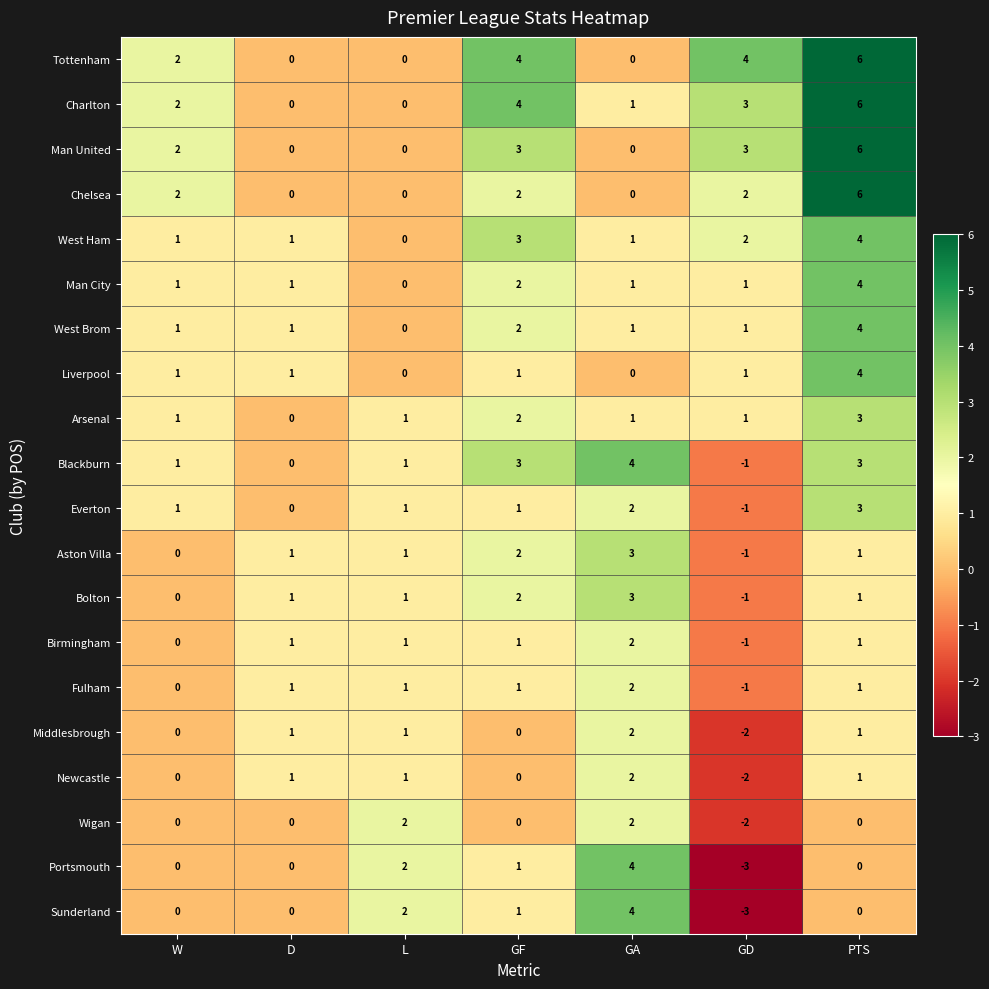

Which label corresponds to the largest value in the chart?

PTS